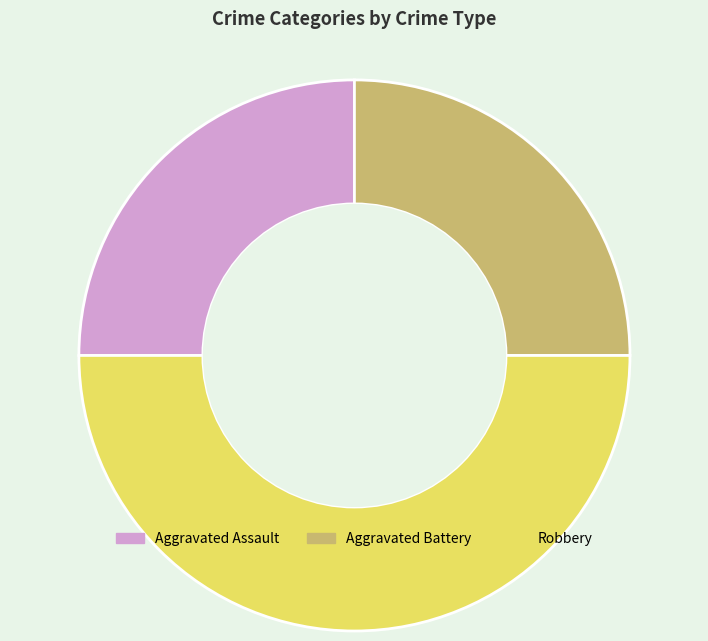

How many segments does this pie chart have?

3